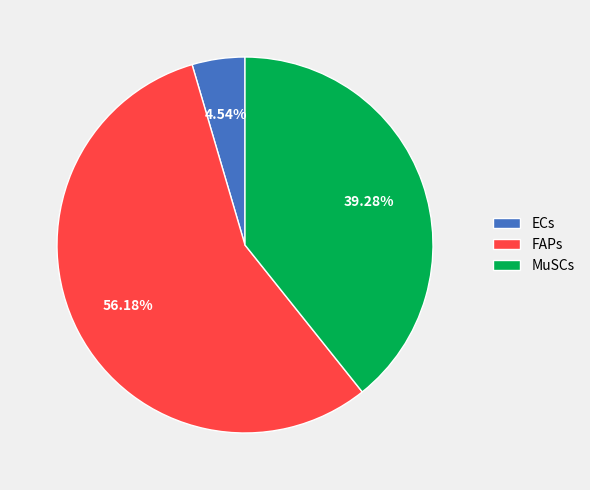

To the nearest percent, what portion does FAPs represent?

56%